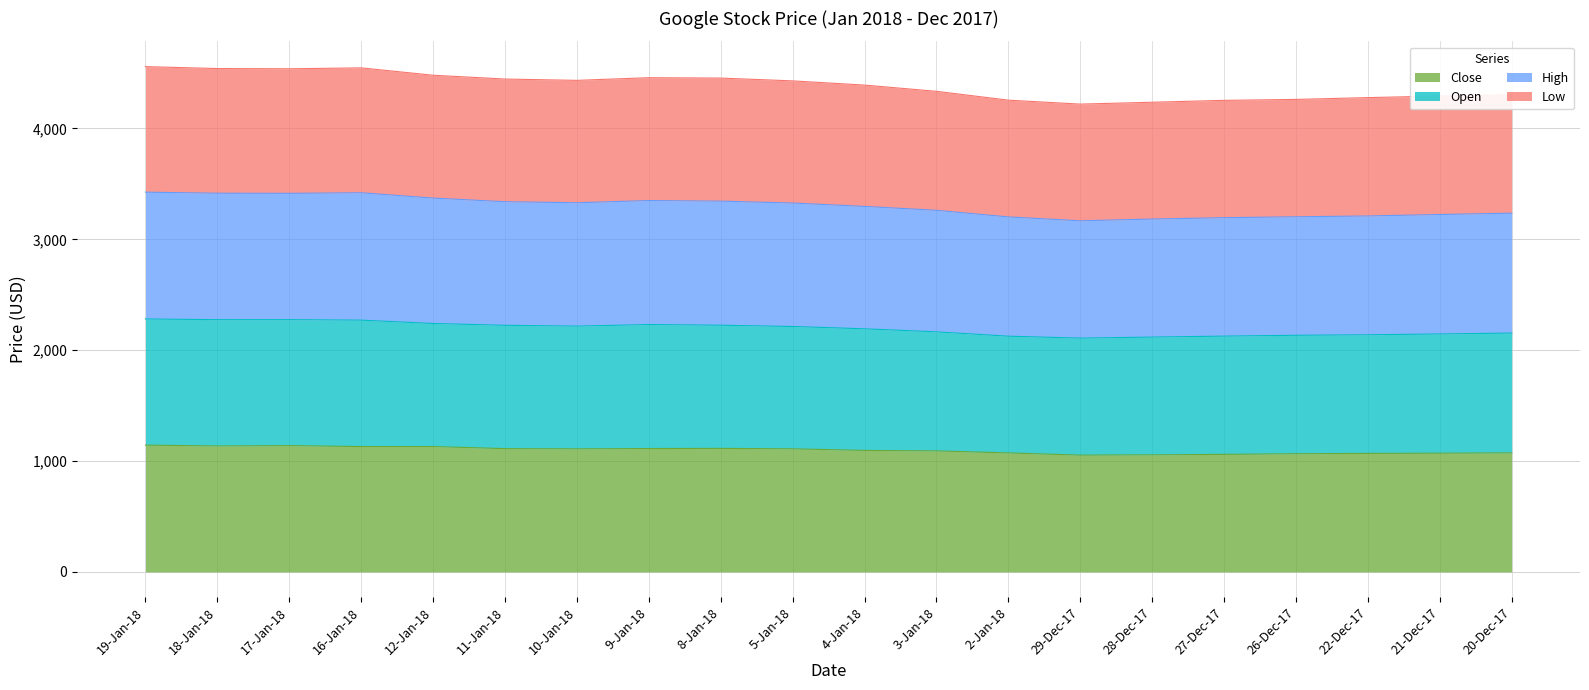

Rank the categories by Low value from highest to lowest.

19-Jan-18, 16-Jan-18, 18-Jan-18, 17-Jan-18, 12-Jan-18, 9-Jan-18, 8-Jan-18, 11-Jan-18, 10-Jan-18, 5-Jan-18, 4-Jan-18, 3-Jan-18, 20-Dec-17, 21-Dec-17, 22-Dec-17, 26-Dec-17, 2-Jan-18, 27-Dec-17, 28-Dec-17, 29-Dec-17